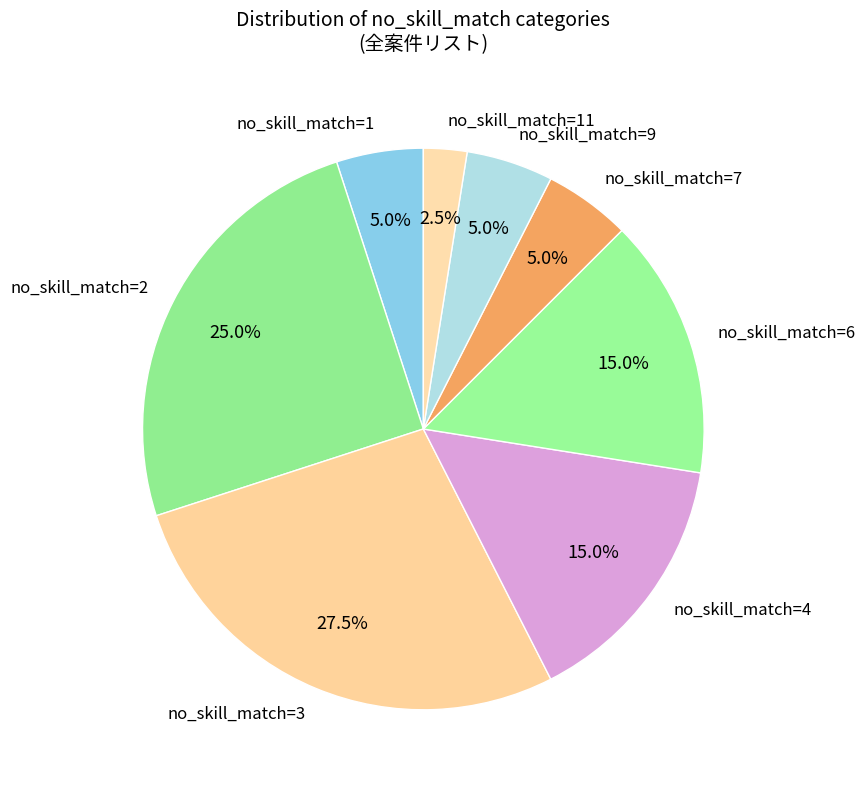

Is there any slice that represents more than half of the pie?

No